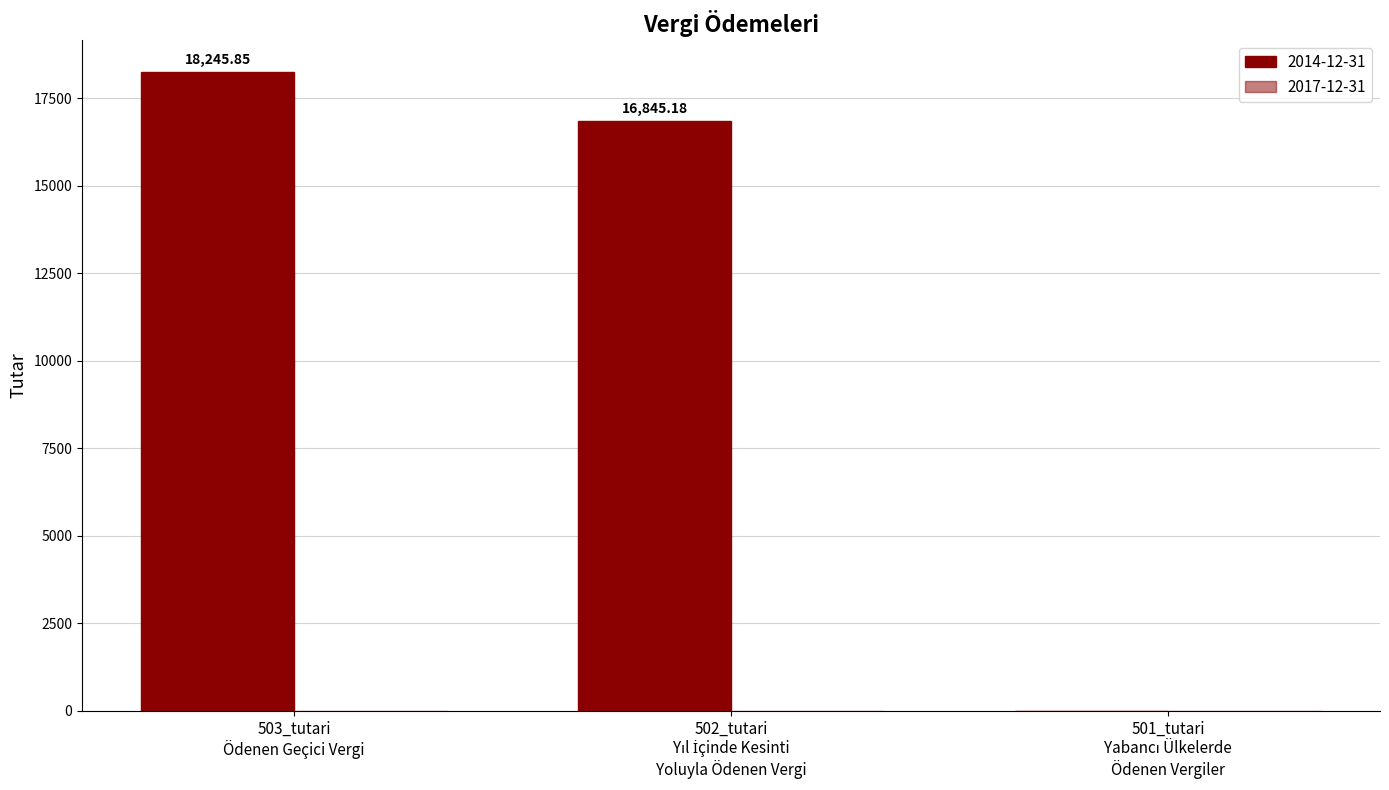

Is it true that the value at 501_tutari
Yabancı Ülkelerde
Ödenen Vergiler is -10841.1?

False